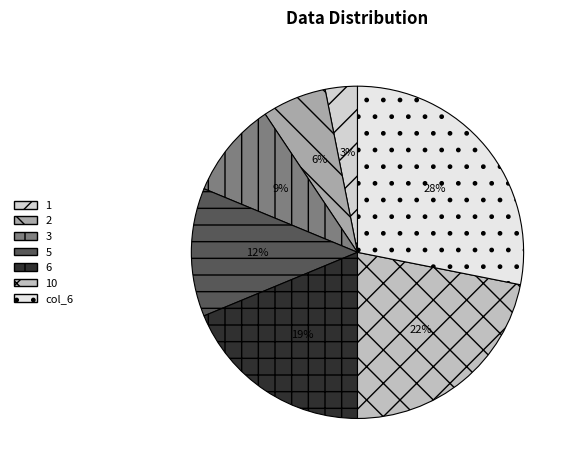

What portion of the pie excludes 1?

96.9%